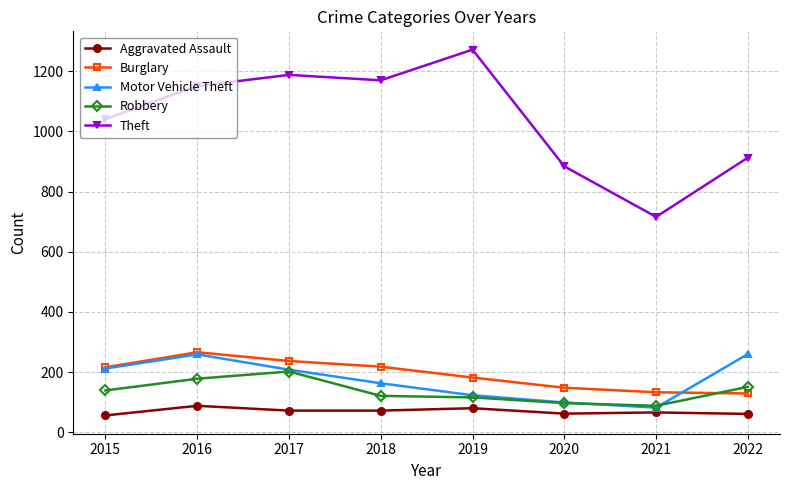

Between 2020 and 2021, which series saw the biggest shift?

Theft